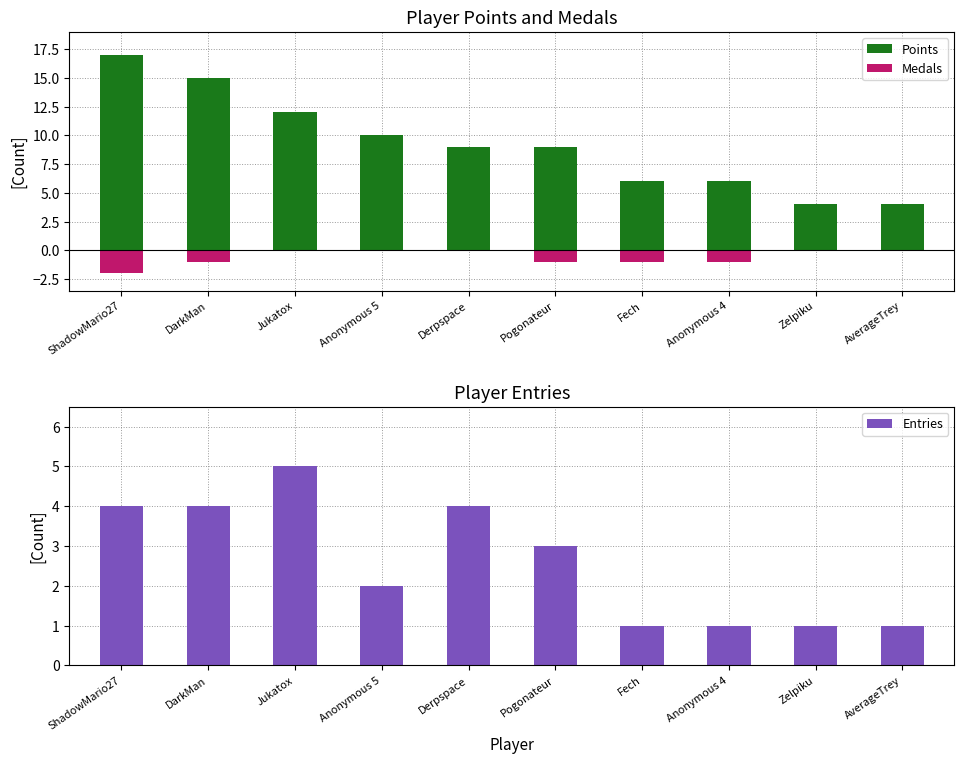

Read the Points value at Anonymous 5.

10